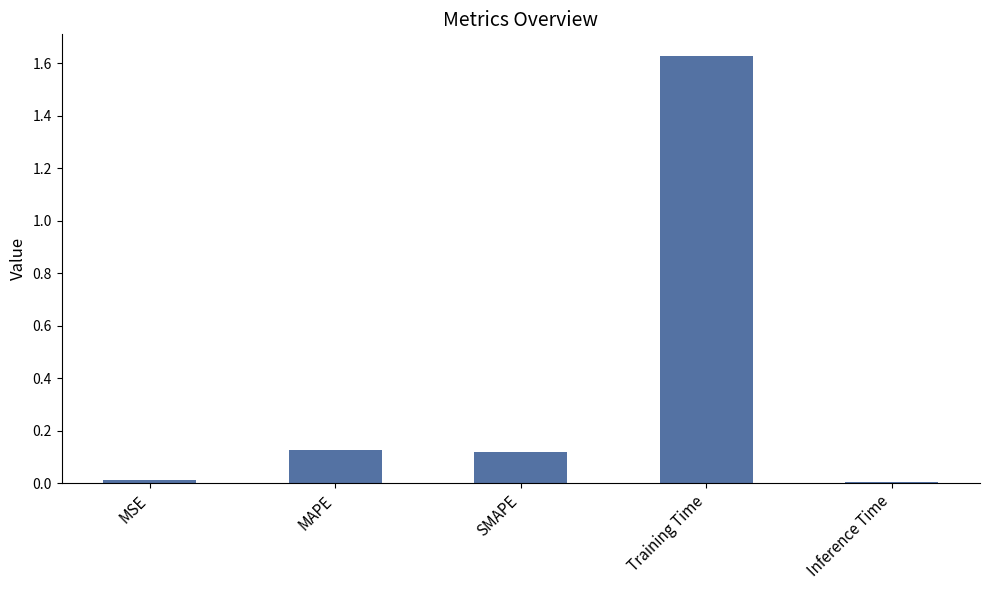

What is the average value?

0.4